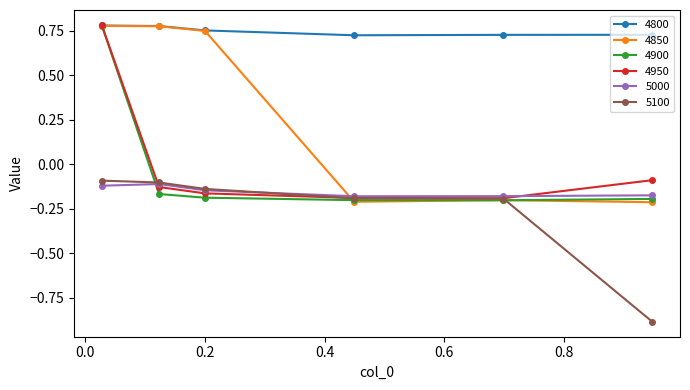

What is the smallest value displayed?

-0.9